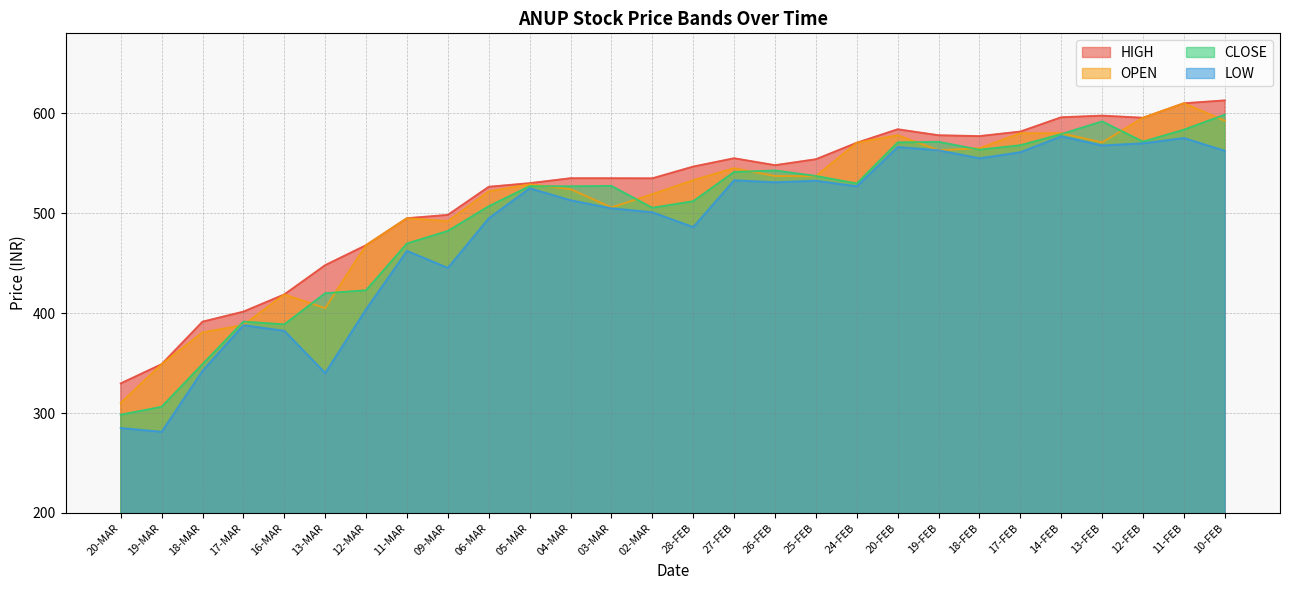

Reading left to right, transcribe all the data shown in this chart.

OPEN: 310.1	348.9	380.6	388.1	418.7	405.0	468.0	495.0	492.0	521.8	529.0	524.1	505.8	519.0	533.0	545.0	537.2	537.0	570.5	578.0	563.0	565.0	580.0	580.0	570.9	595.5	610.0	592.5
HIGH: 329.7	348.9	391.4	401.5	418.7	448.0	468.0	495.0	498.3	526.5	530.0	535.0	535.0	534.9	546.6	555.0	548.0	554.0	570.5	584.0	578.0	577.1	581.7	596.0	597.6	595.5	610.0	612.9
LOW: 285.1	281.3	342.4	388.1	382.3	340.1	403.9	462.4	445.3	495.0	525.0	513.0	504.9	501.0	486.1	533.0	531.0	532.5	527.0	566.3	563.0	555.0	561.0	577.0	567.9	570.0	575.2	562.5
CLOSE: 298.3	306.2	348.9	391.5	388.8	419.9	422.9	469.7	482.2	506.9	527.0	526.9	527.3	505.4	511.9	541.2	542.8	537.2	529.7	570.8	571.5	563.5	568.0	579.1	591.9	571.6	583.5	598.5